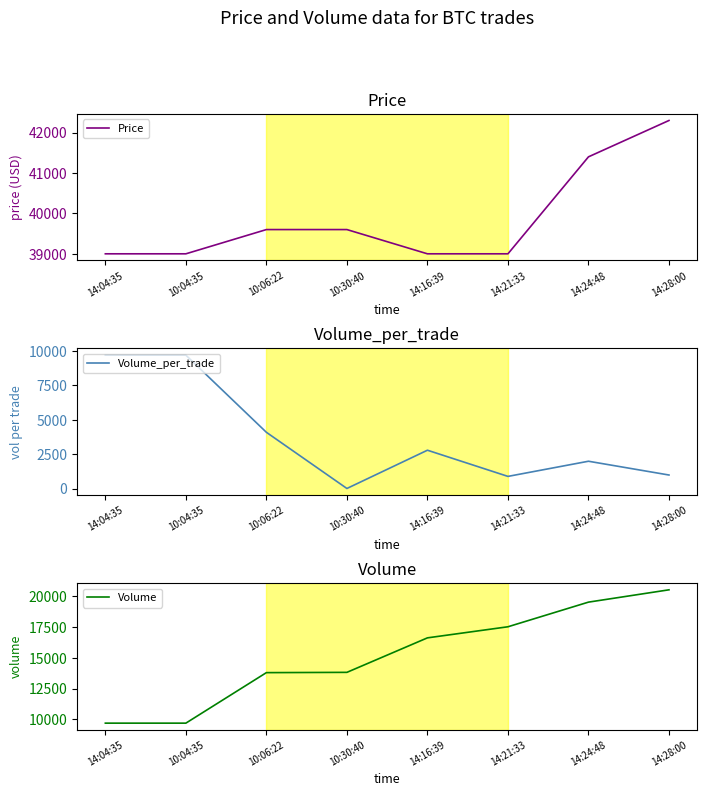

What is the sum of all Volume values?

121215